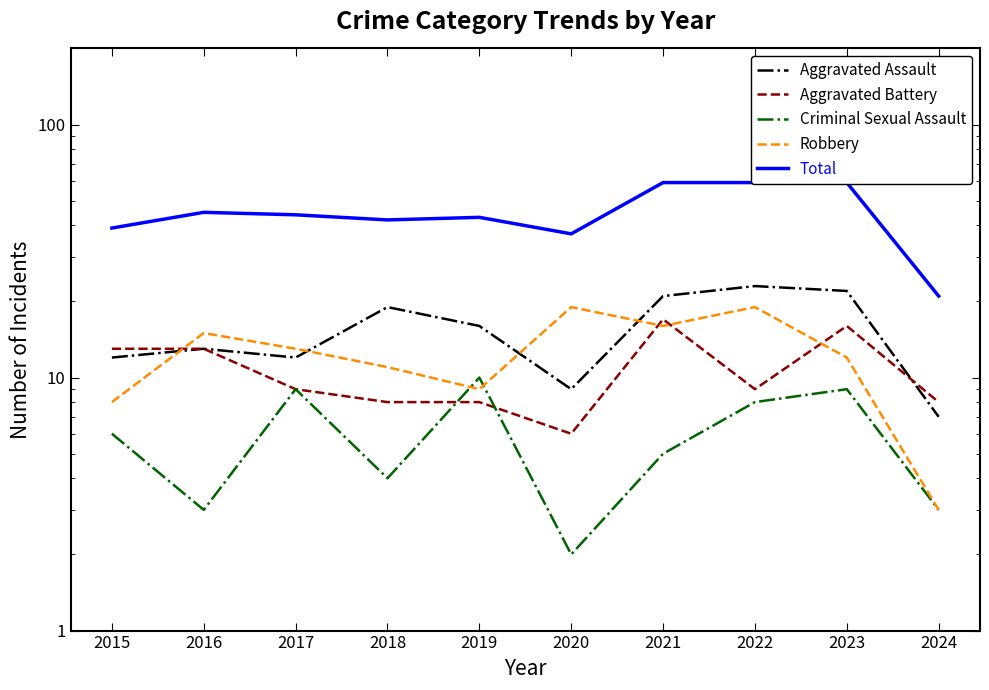

Which series has the largest total across all categories?

Total